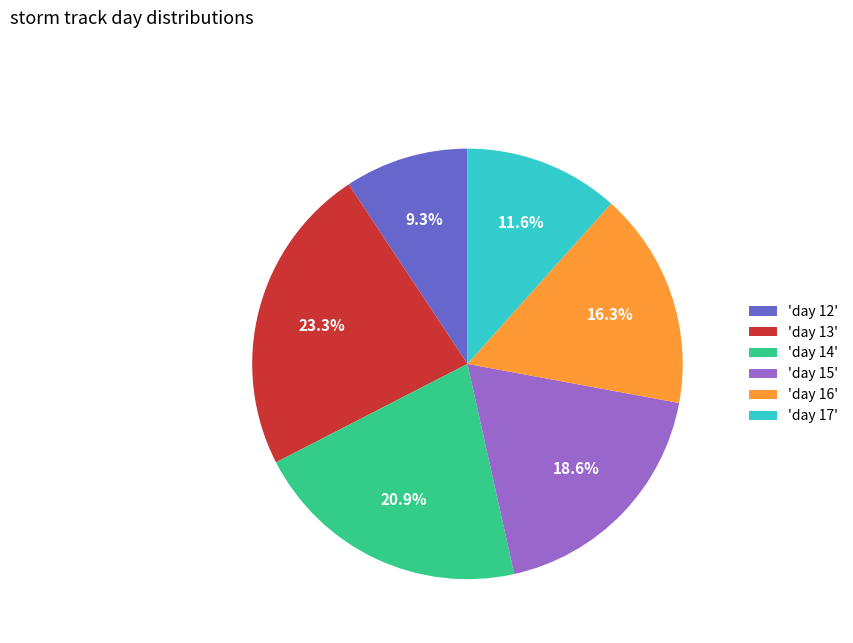

Rank the categories by value from lowest to highest.

'day 12', 'day 17', 'day 16', 'day 15', 'day 14', 'day 13'